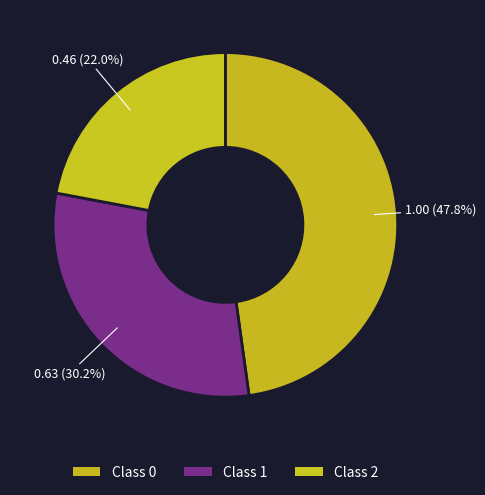

How many slices are in this pie chart?

3